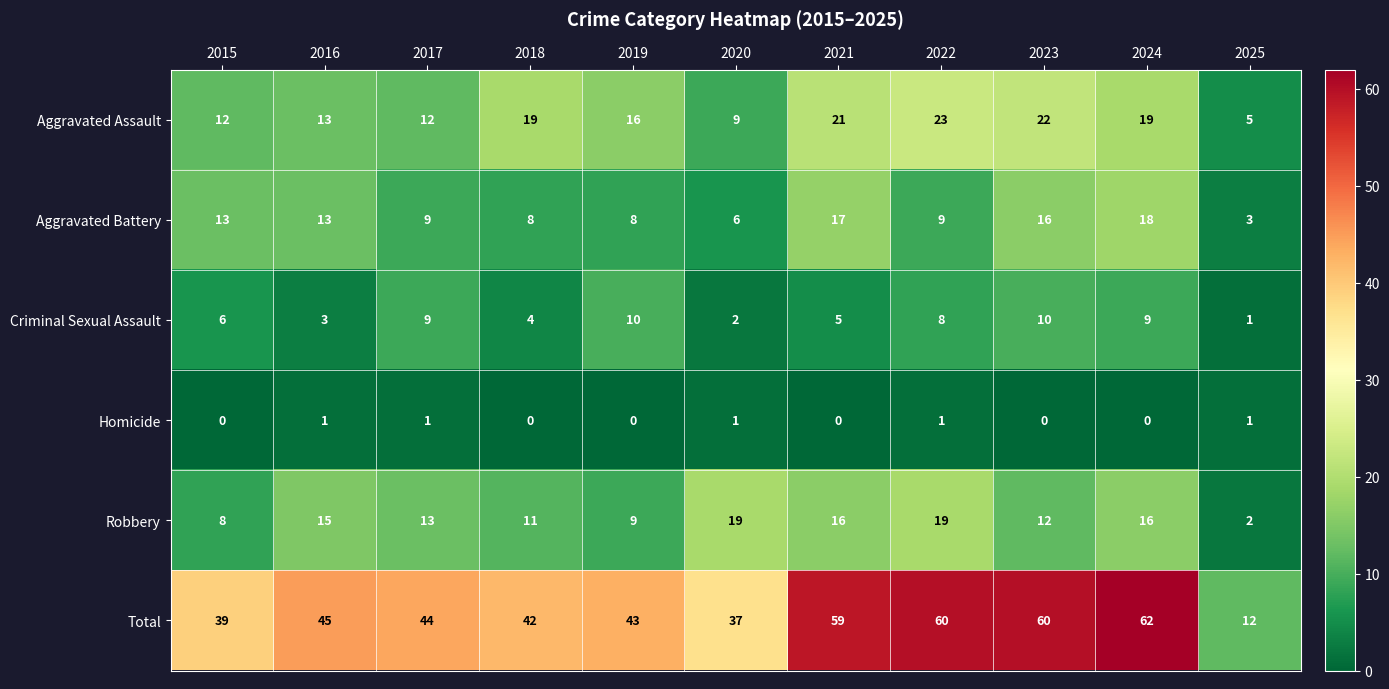

Read the Aggravated Battery value at 2022.

9